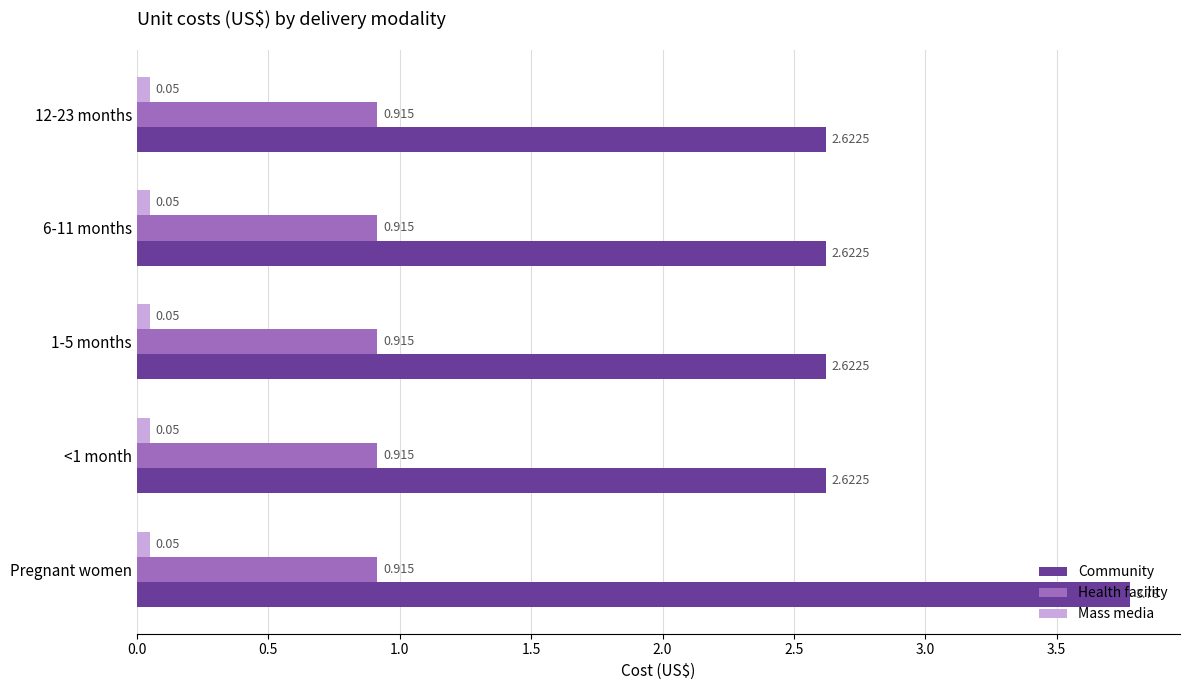

Which series has the largest total across all categories?

Community